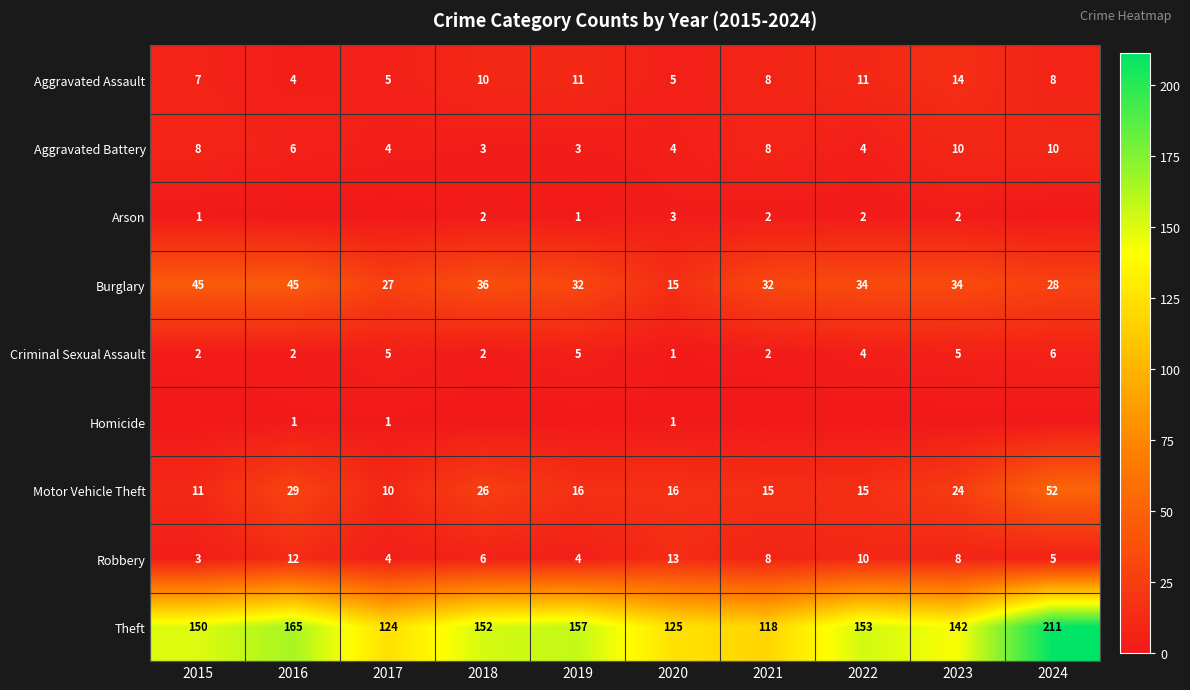

What is the lowest value of the Aggravated Battery series?

3